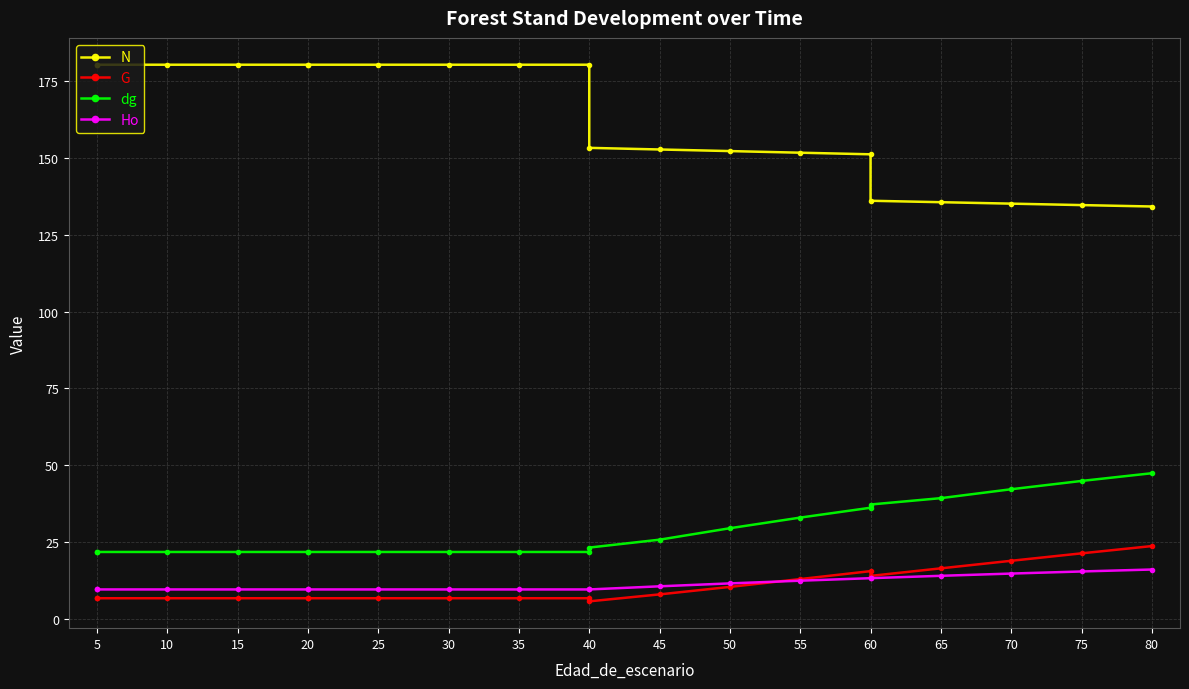

What is the average value of the Ho series?

11.3